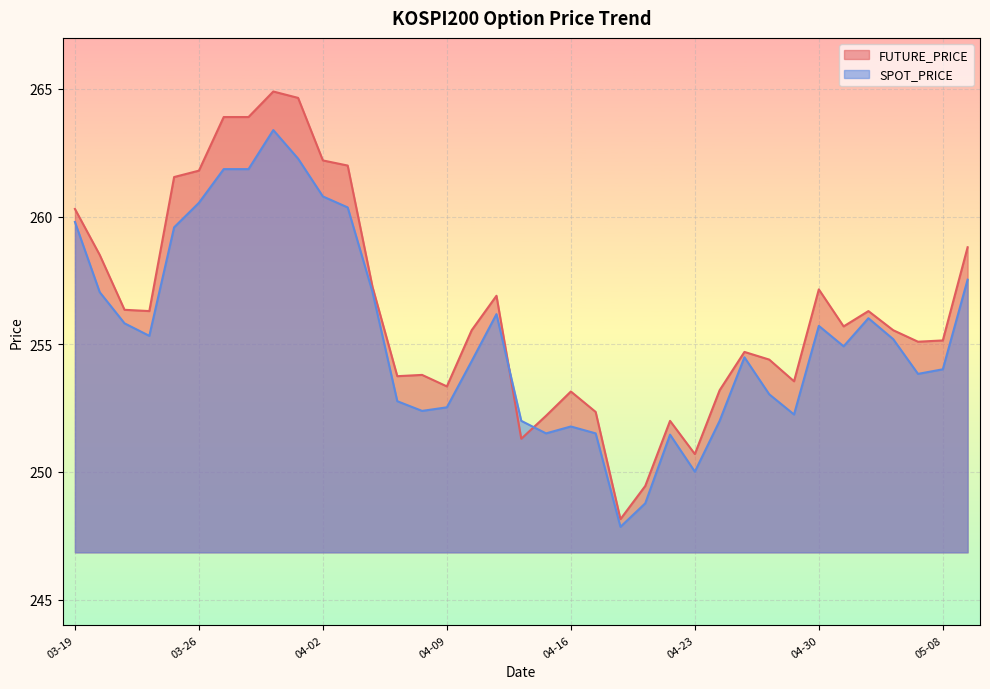

Which series has the largest total across all categories?

FUTURE_PRICE